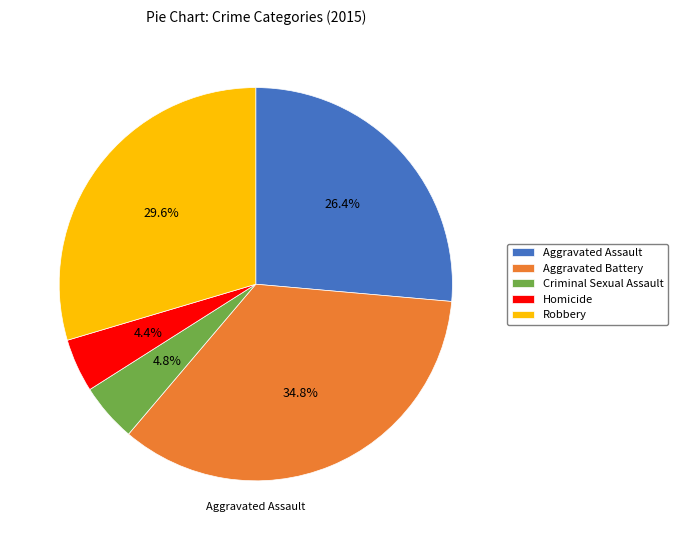

What is the largest slice in the pie chart?

Aggravated Battery